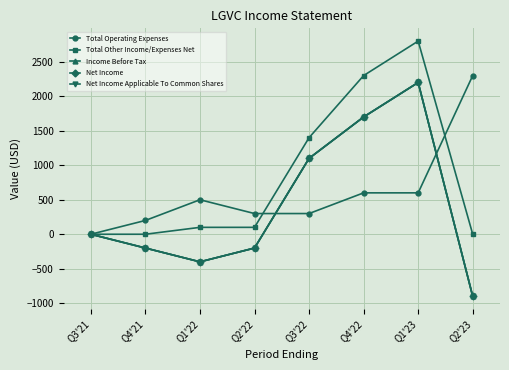

In Total Operating Expenses, how many points are higher than both neighbors (excluding endpoints)?

1